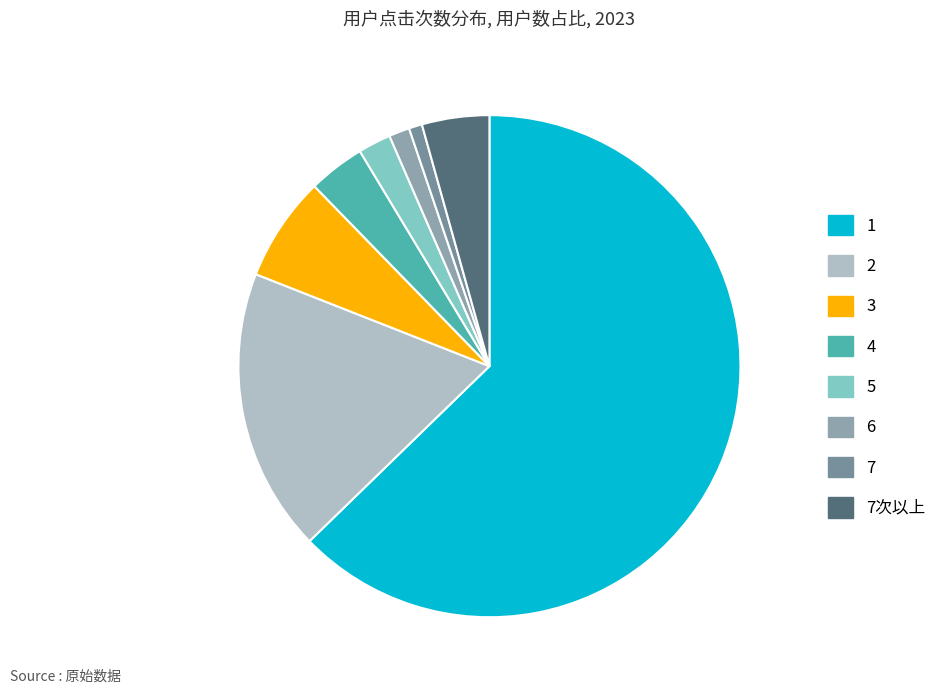

To the nearest percent, what is the combined percentage of 1 and 5?

65%